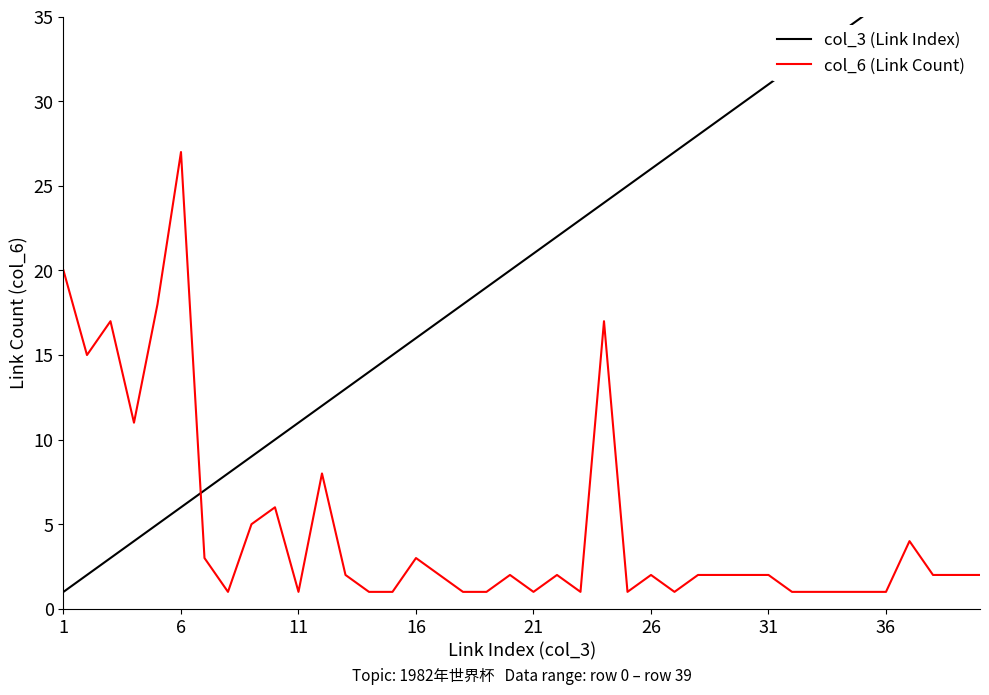

The col_6 (Link Count) series shows 27 at 6. True or false?

True